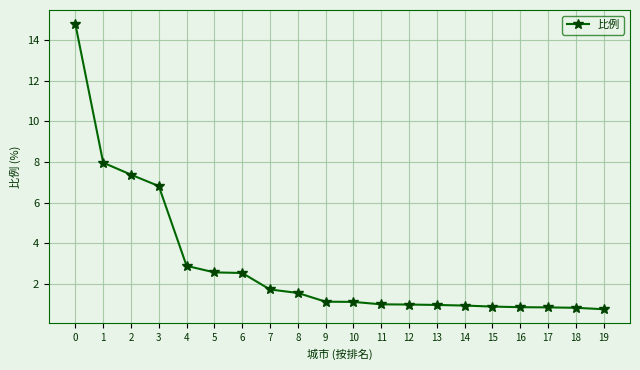

What is the value of the 17th point from the left?

0.9